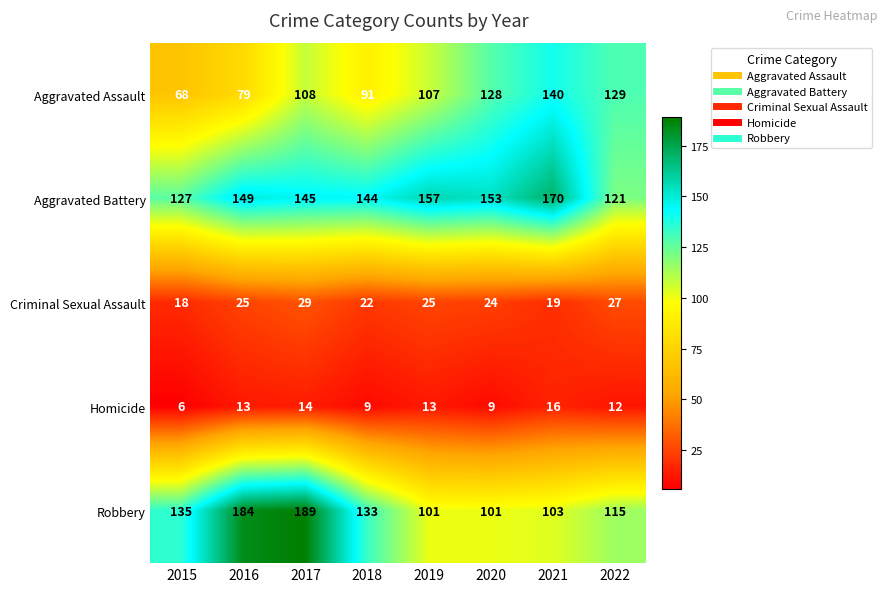

Which series has the largest range (max minus min)?

Robbery